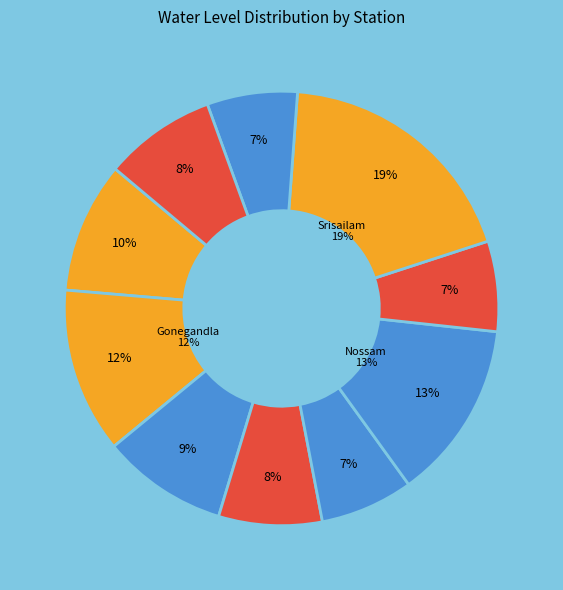

How many slices are in this pie chart?

10